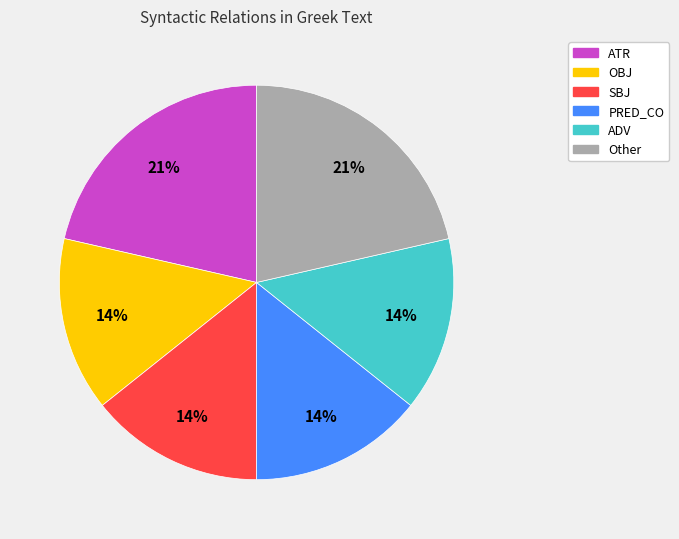

What percentage is the PRED_CO slice, to the nearest percent?

14%